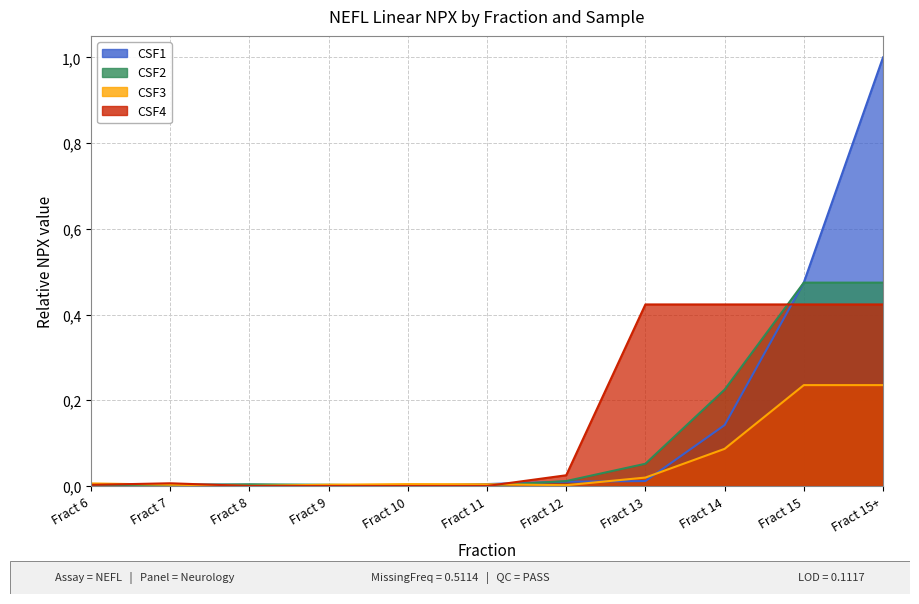

List the series in order of their peak value, highest first.

CSF1, CSF2, CSF4, CSF3